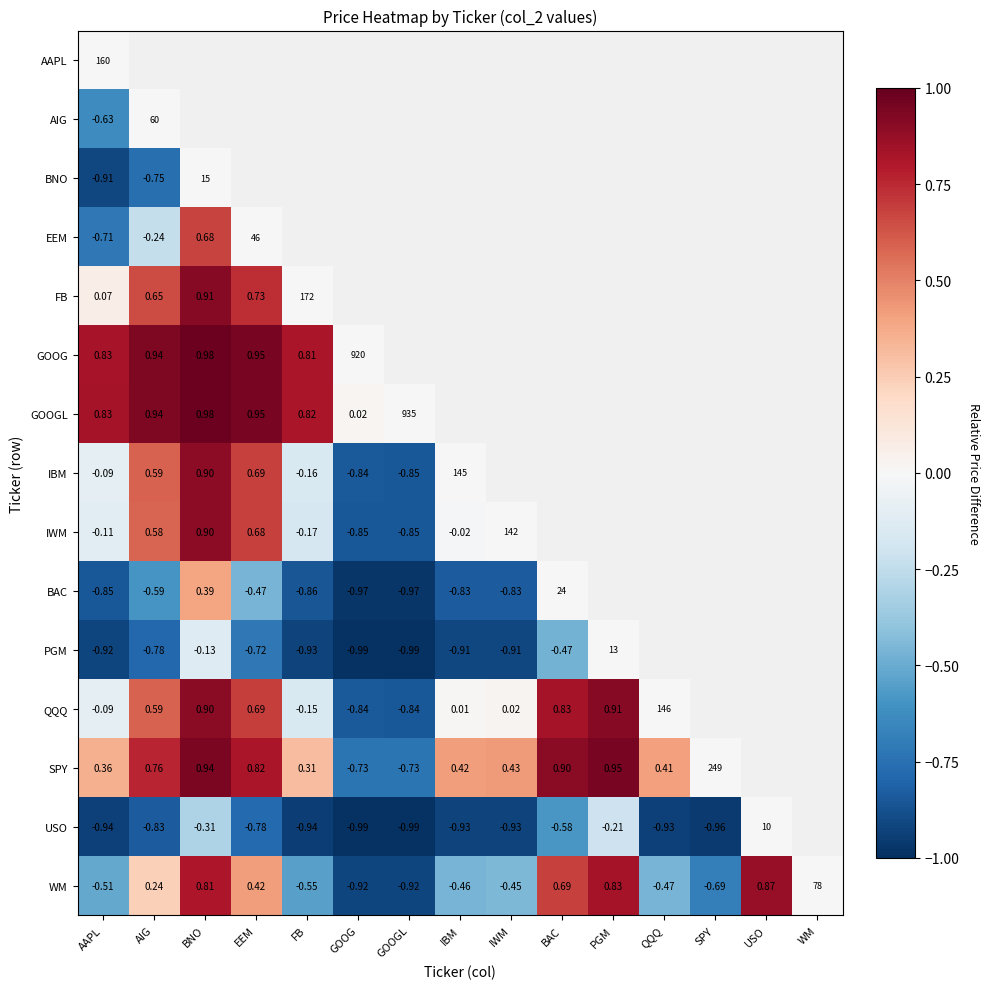

At which label does WM first exceed 0?

AIG